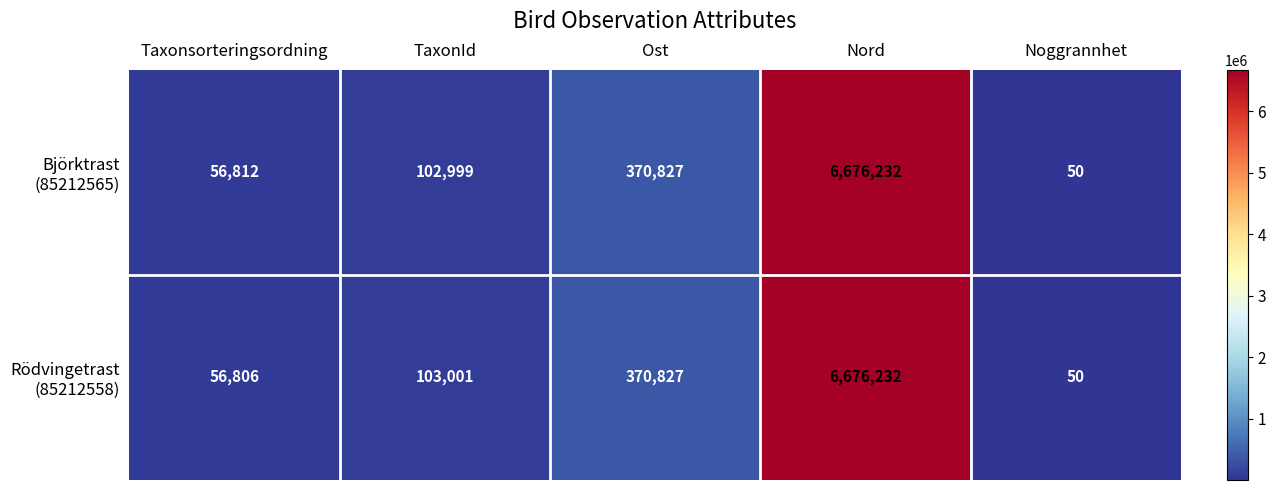

What is the maximum value shown in the chart?

6676232